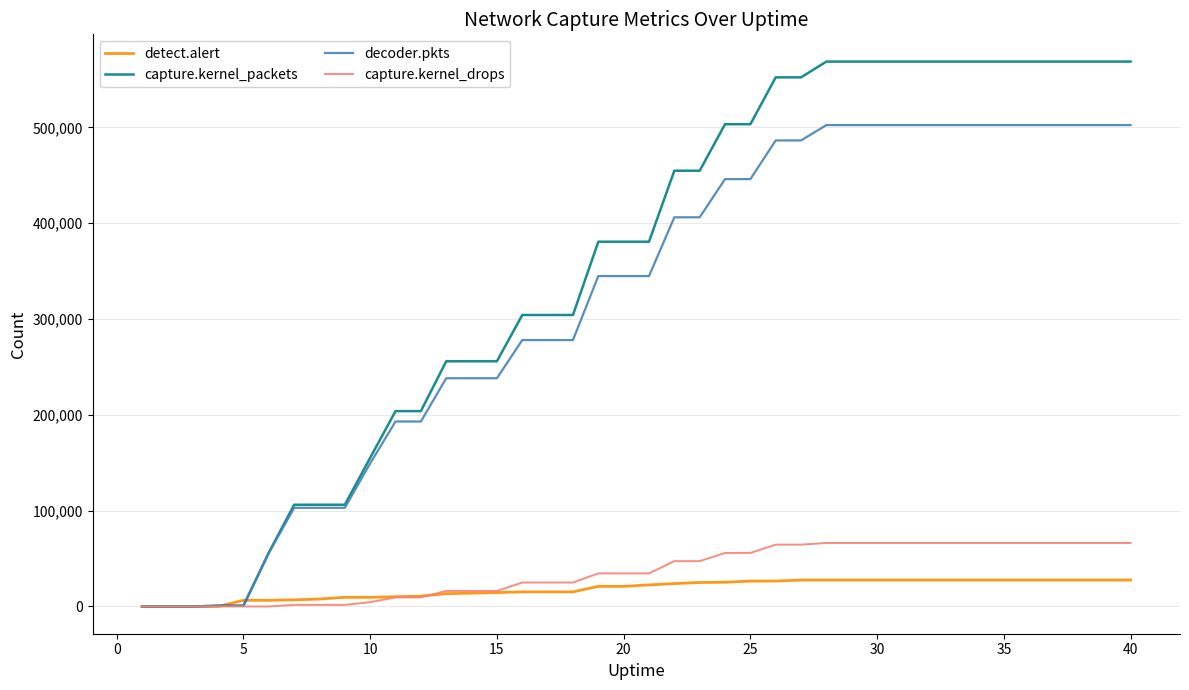

List the series in order of their peak value, lowest first.

detect.alert, capture.kernel_drops, decoder.pkts, capture.kernel_packets